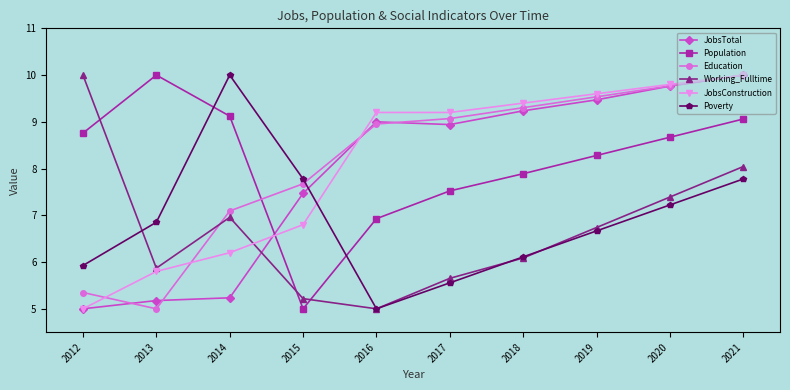

Where is the first local minimum for Education?

2013